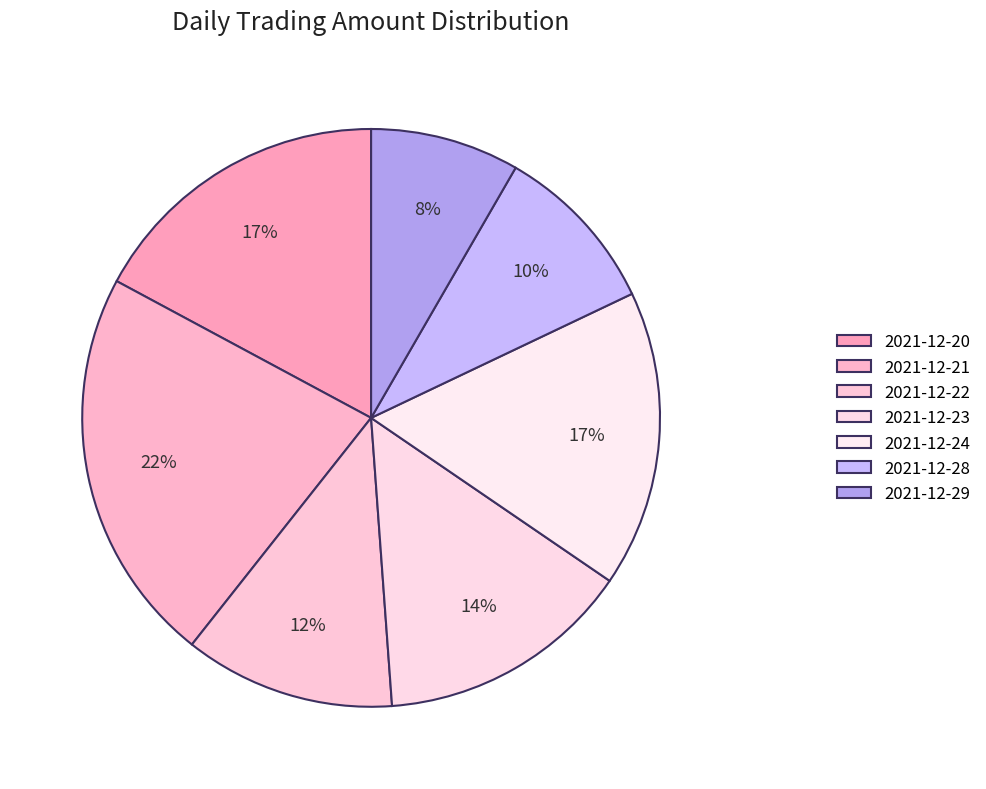

What portion of the pie excludes 2021-12-28?

90.4%